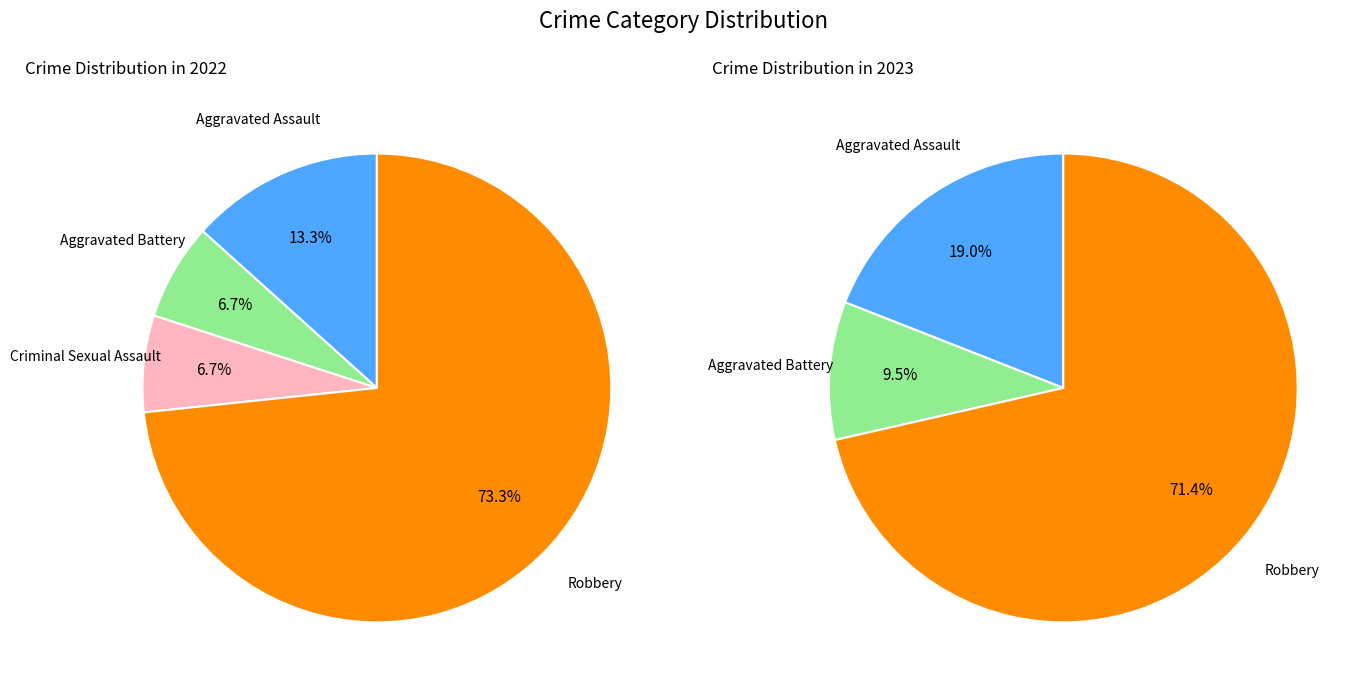

To the nearest percent, what is the average slice percentage?

25%